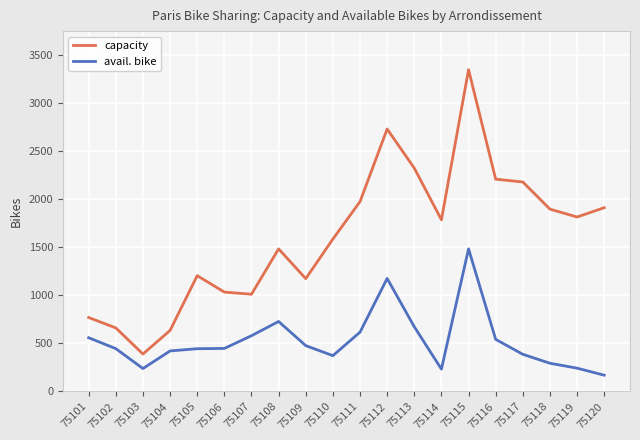

Rank the series by their maximum value, from lowest to highest.

avail. bike, capacity